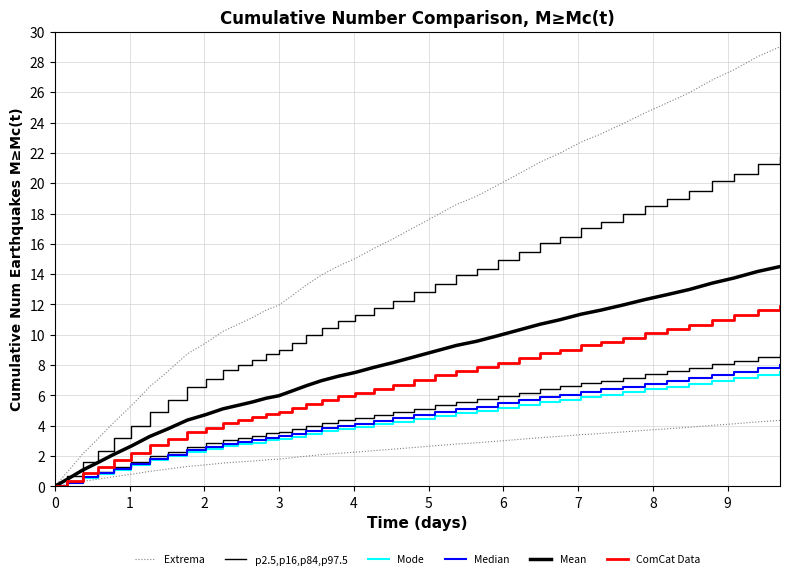

What is the difference between the second highest and minimum values in the Median series?

7.8